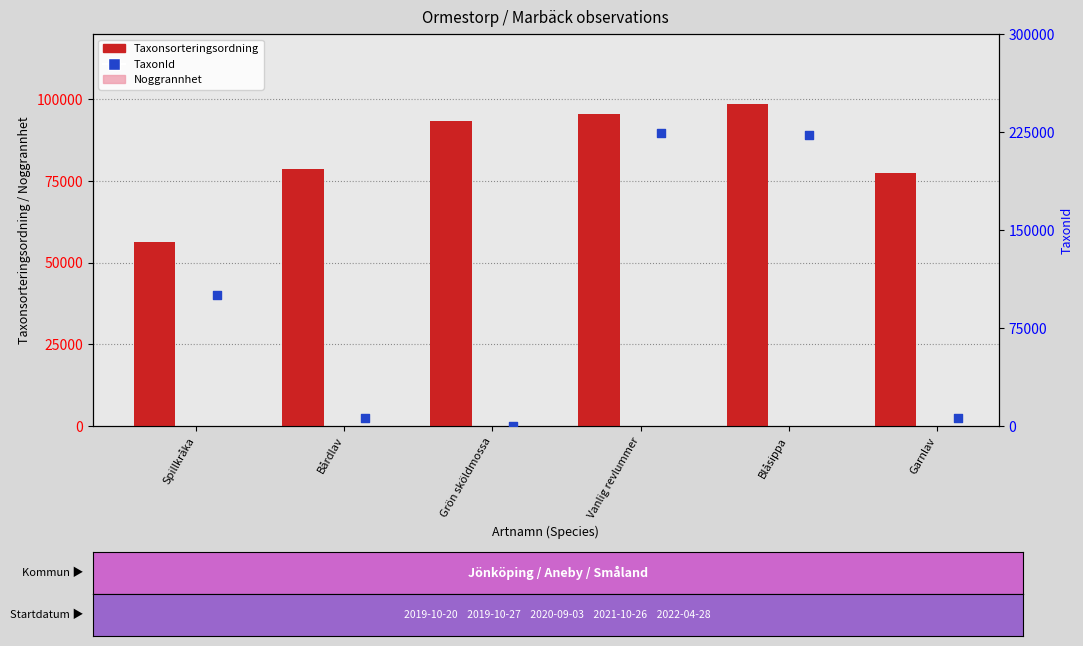

Which series has the largest total across all categories?

TaxonId